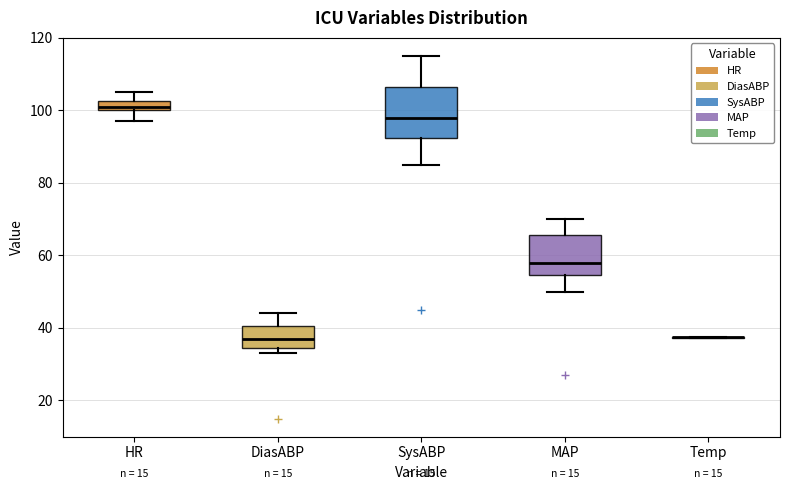

Where does the upper whisker of the box for MAP end on the y-axis? The values are not printed on the chart, so give them approximately, as read against the axis.

70